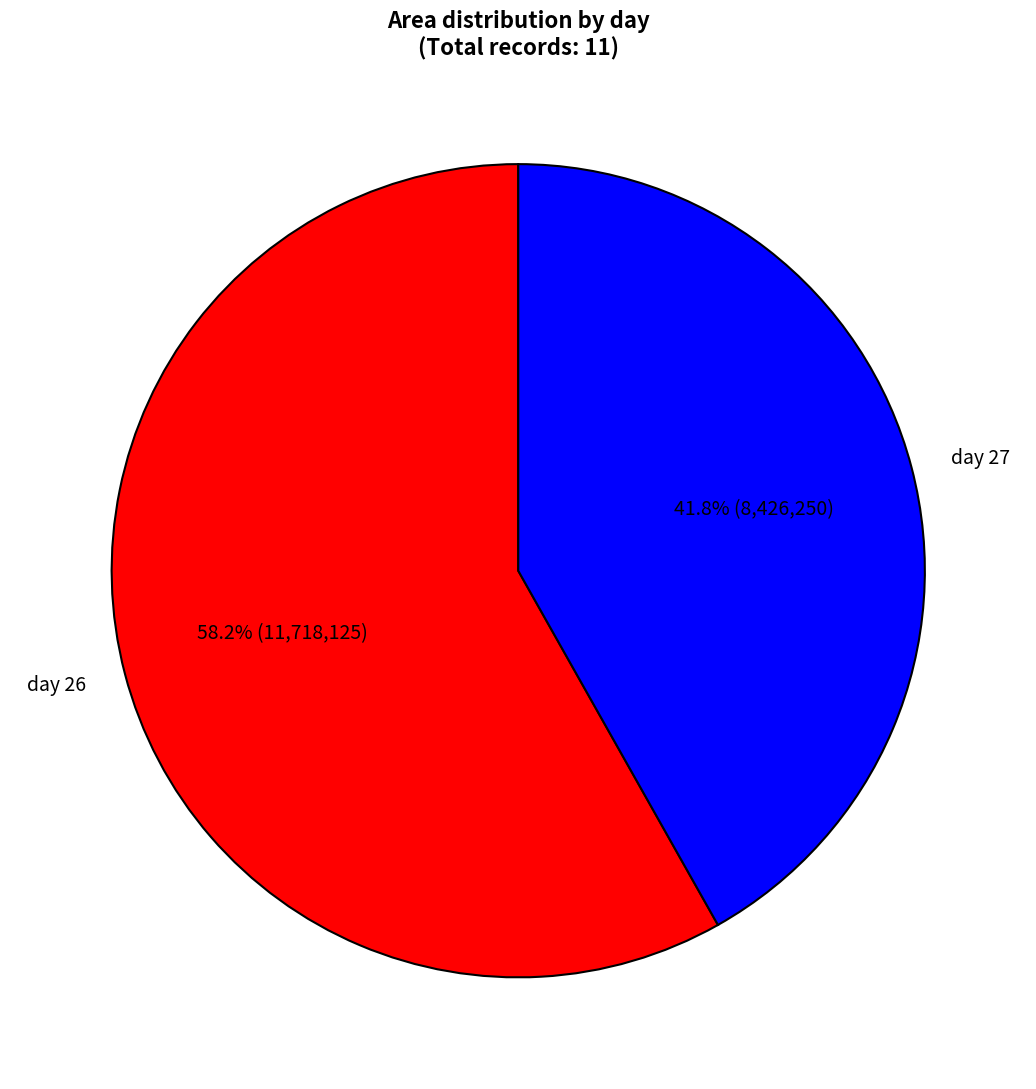

What is the largest slice in the pie chart?

day 26